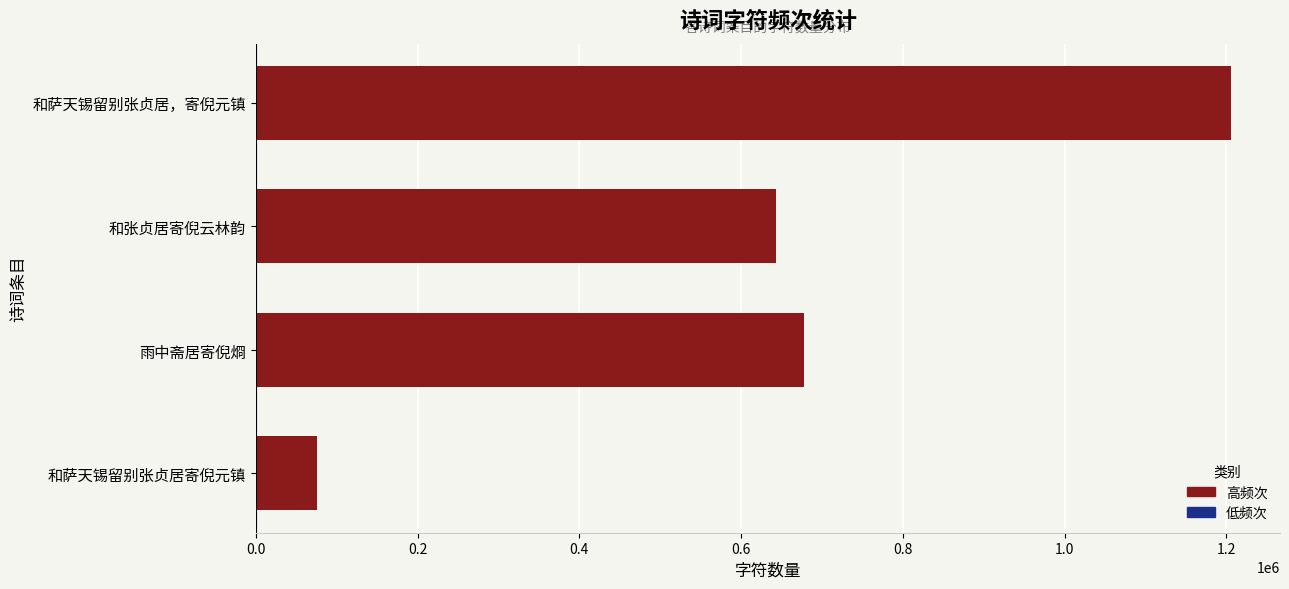

What is the maximum value shown in the chart?

1206040